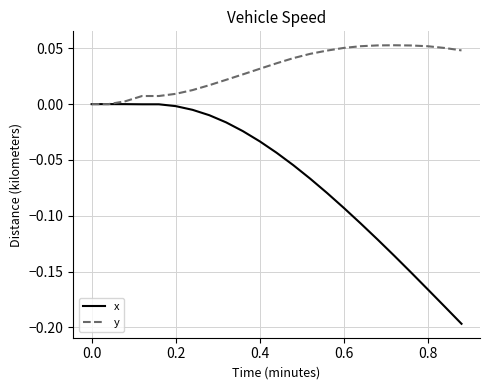

Rank the series by their maximum value, from highest to lowest.

y, x